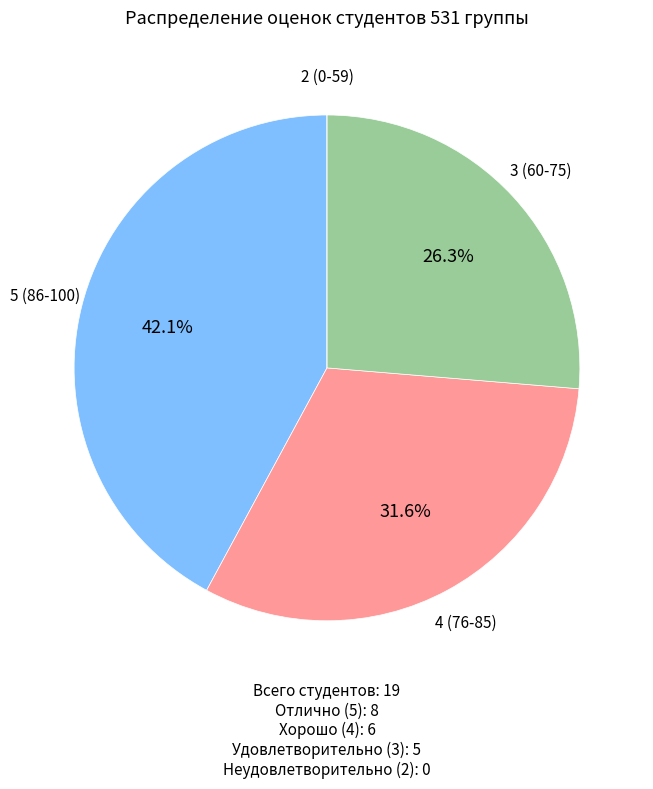

Which category has the biggest portion of the pie?

5